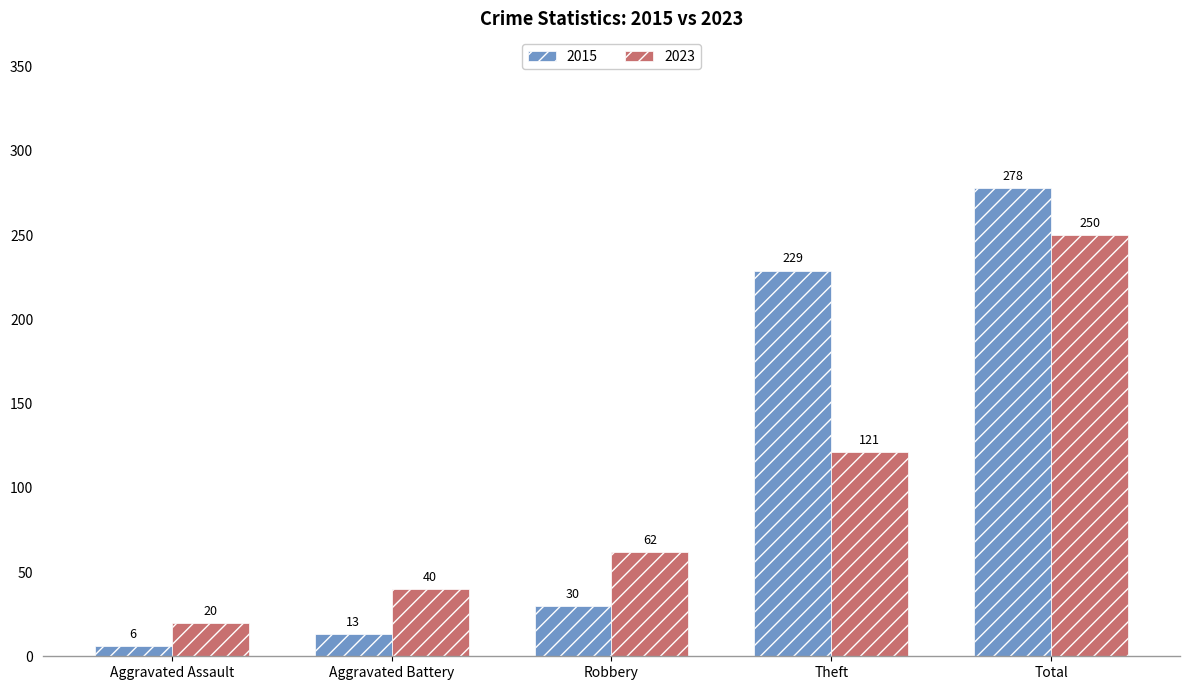

What is the label of the 3rd bar from the right?

Robbery